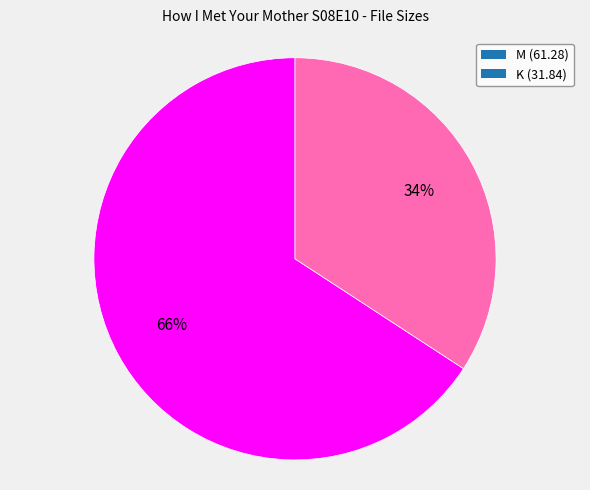

Approximately how many times larger is the value at K (31.84) compared to M (61.28)?

0.5